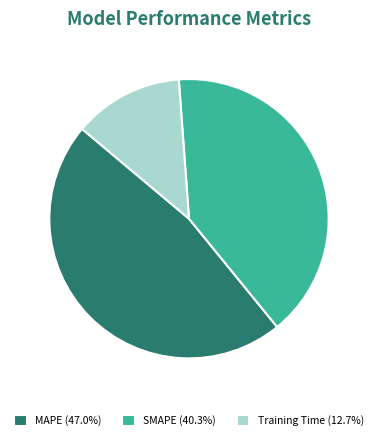

Rank the categories by value from lowest to highest.

Training Time, SMAPE, MAPE